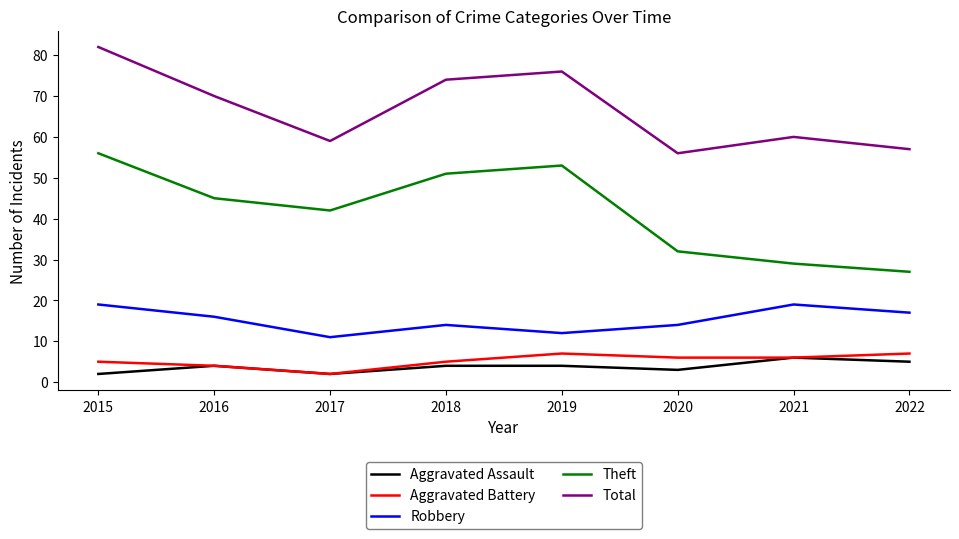

At which category does Total reach its first local peak?

2019